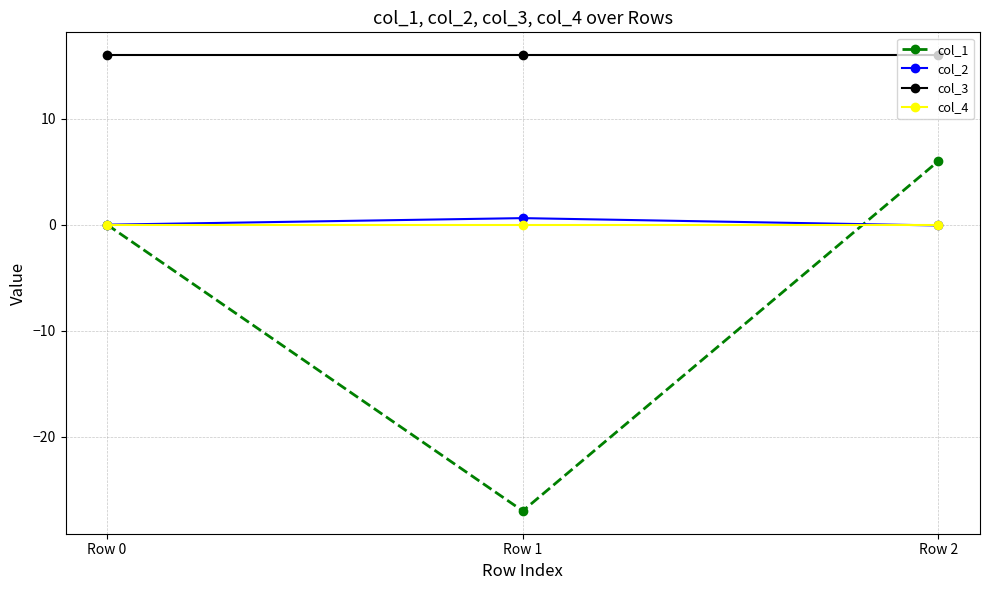

How many categories are shown in the chart?

3